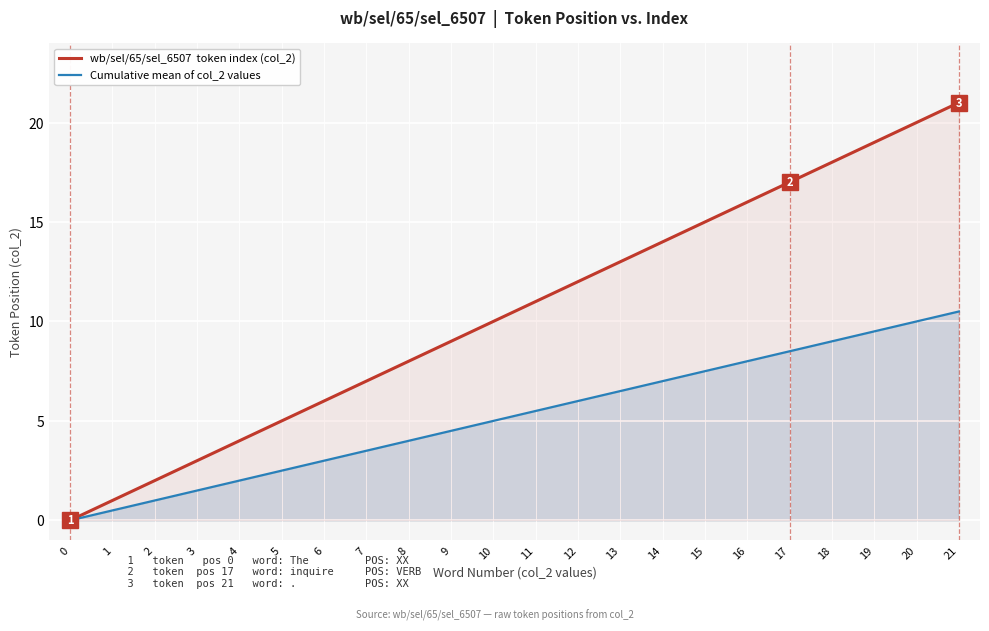

How many data points in Cumulative mean of col_2 values are above 5?

11